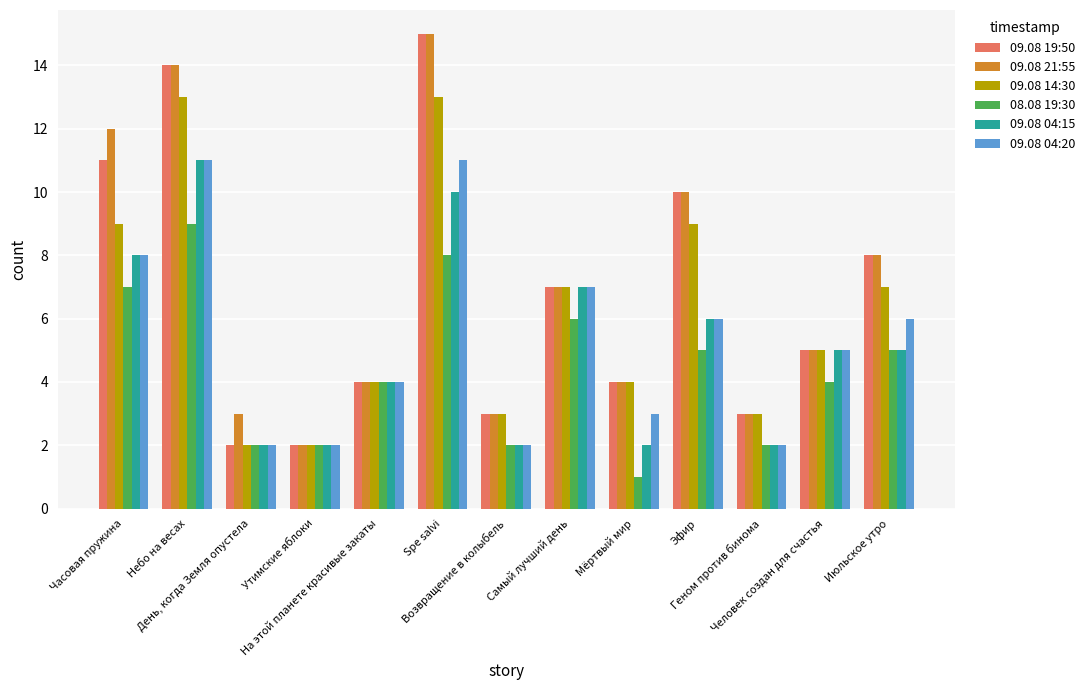

Count the number of data series in this chart.

6